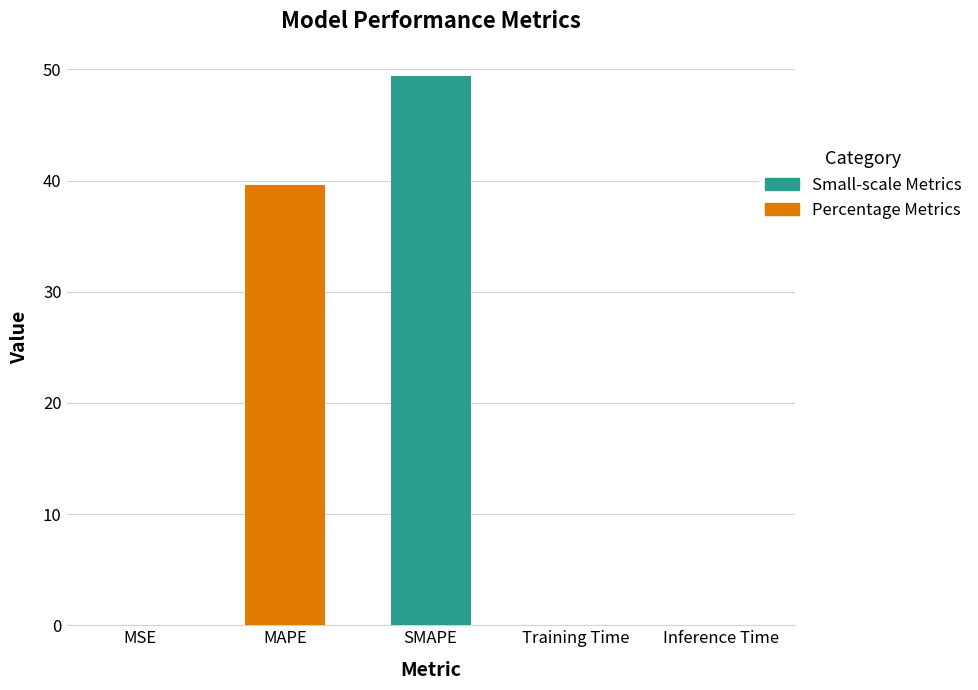

What is the greatest value displayed?

49.4